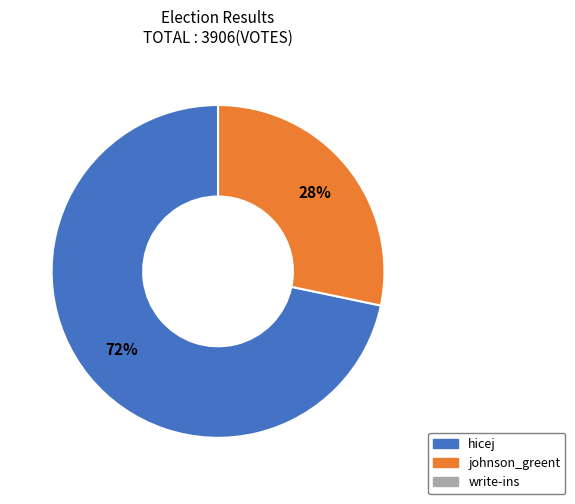

Does any single category account for the majority?

Yes